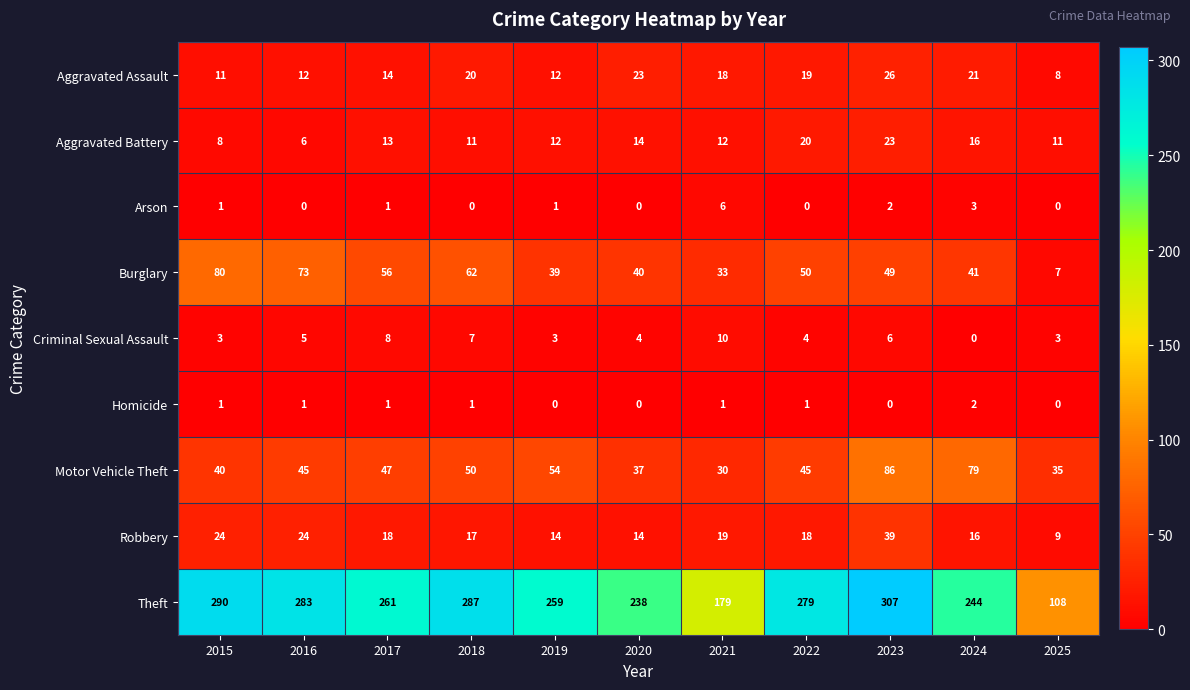

What is the difference between the second highest and minimum values in the Arson series?

3